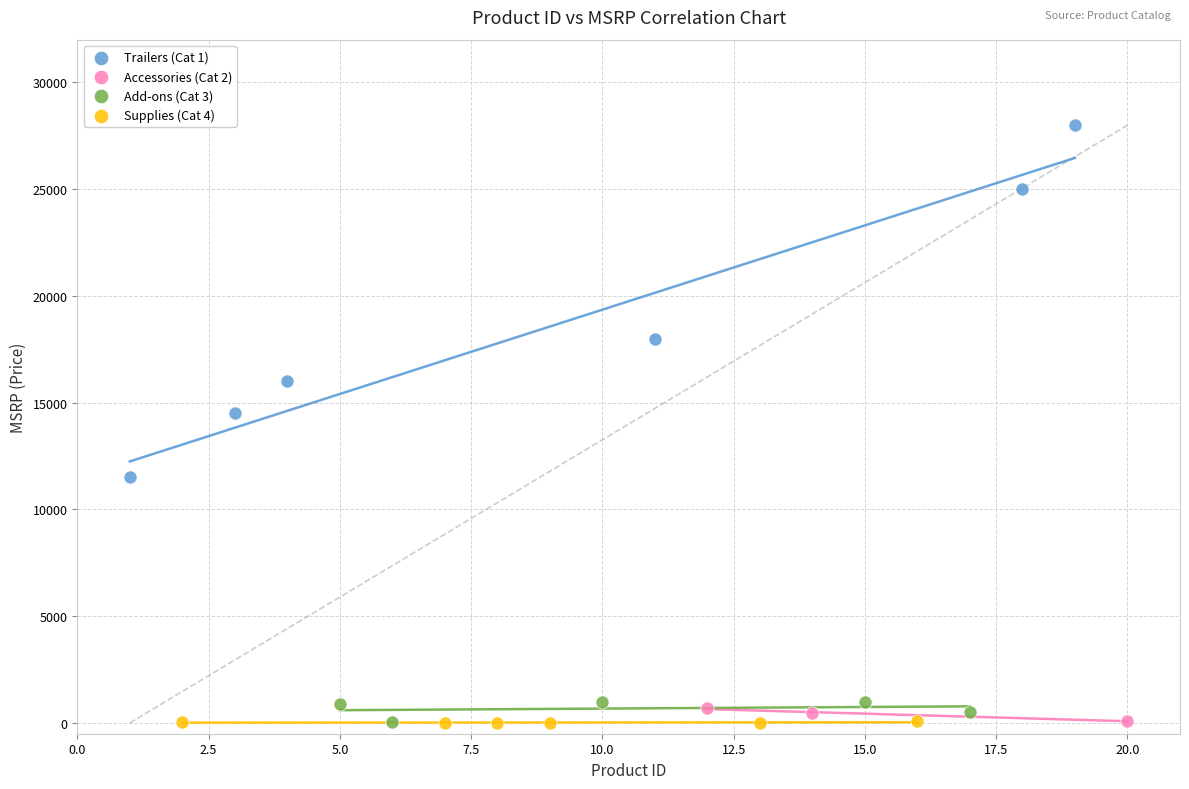

Which series contains the highest Y value?

Trailers (Cat 1)